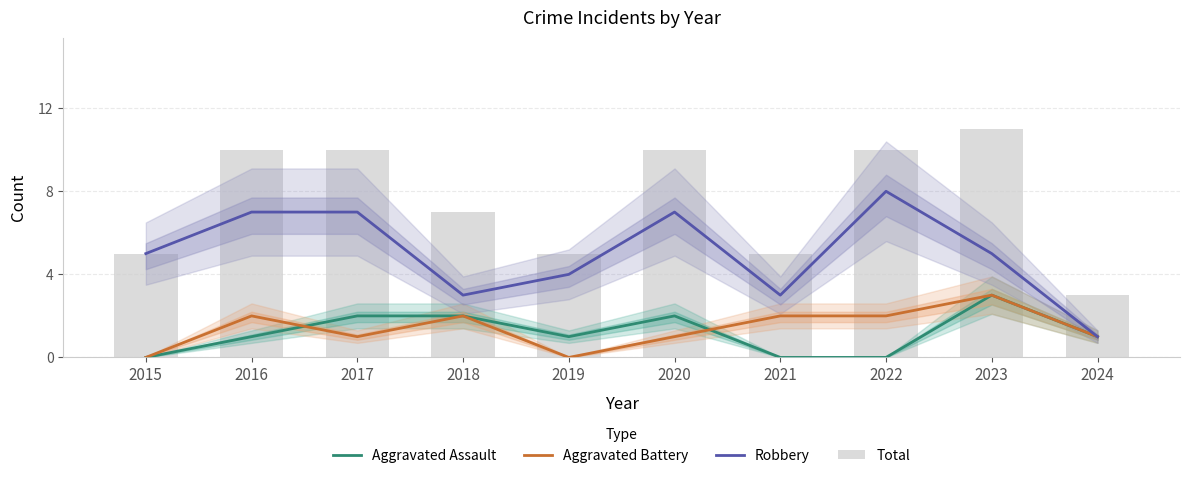

Is the value of Aggravated Battery at 2015 greater than the value of Total at 2024?

No